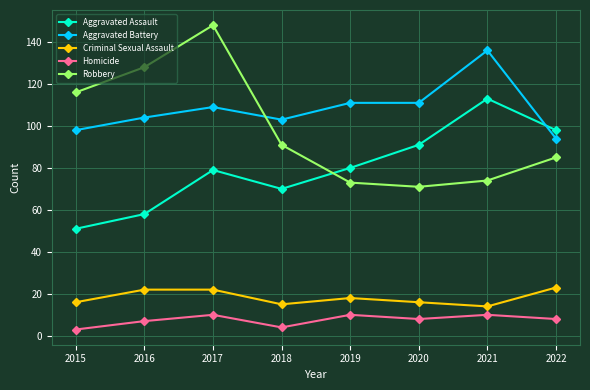

Which series has the largest range (max minus min)?

Robbery